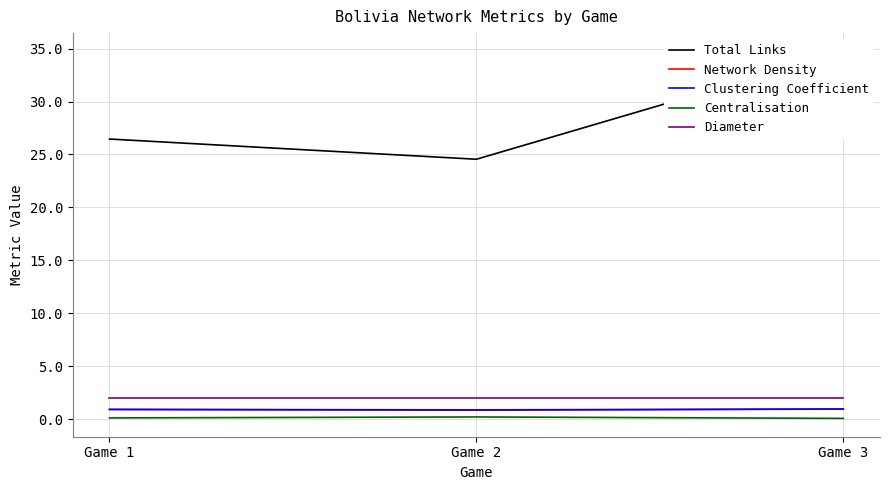

Which has a higher value, Game 1 or Game 3?

Game 3